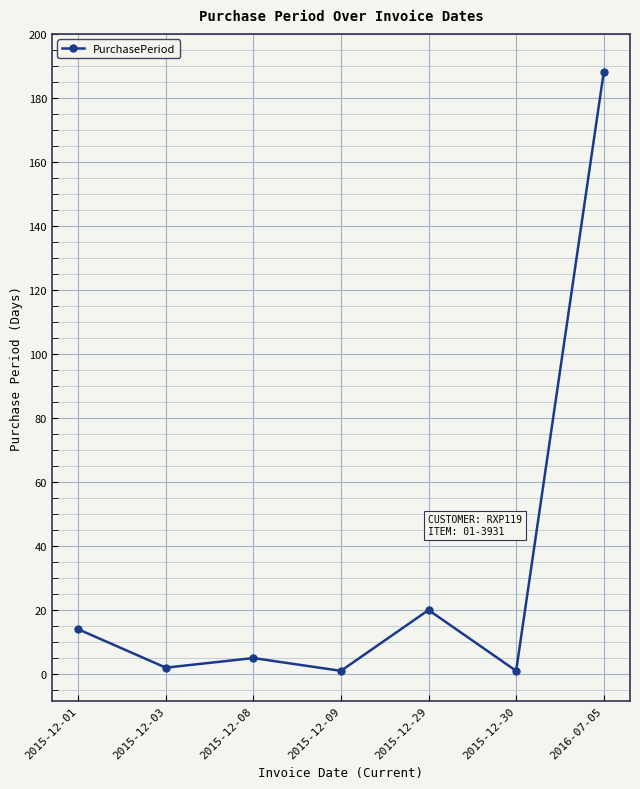

Count the number of categories in the chart.

7